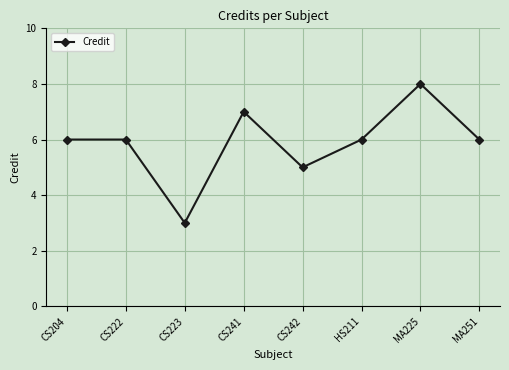

What is the label of the 6th point from the left?

HS211